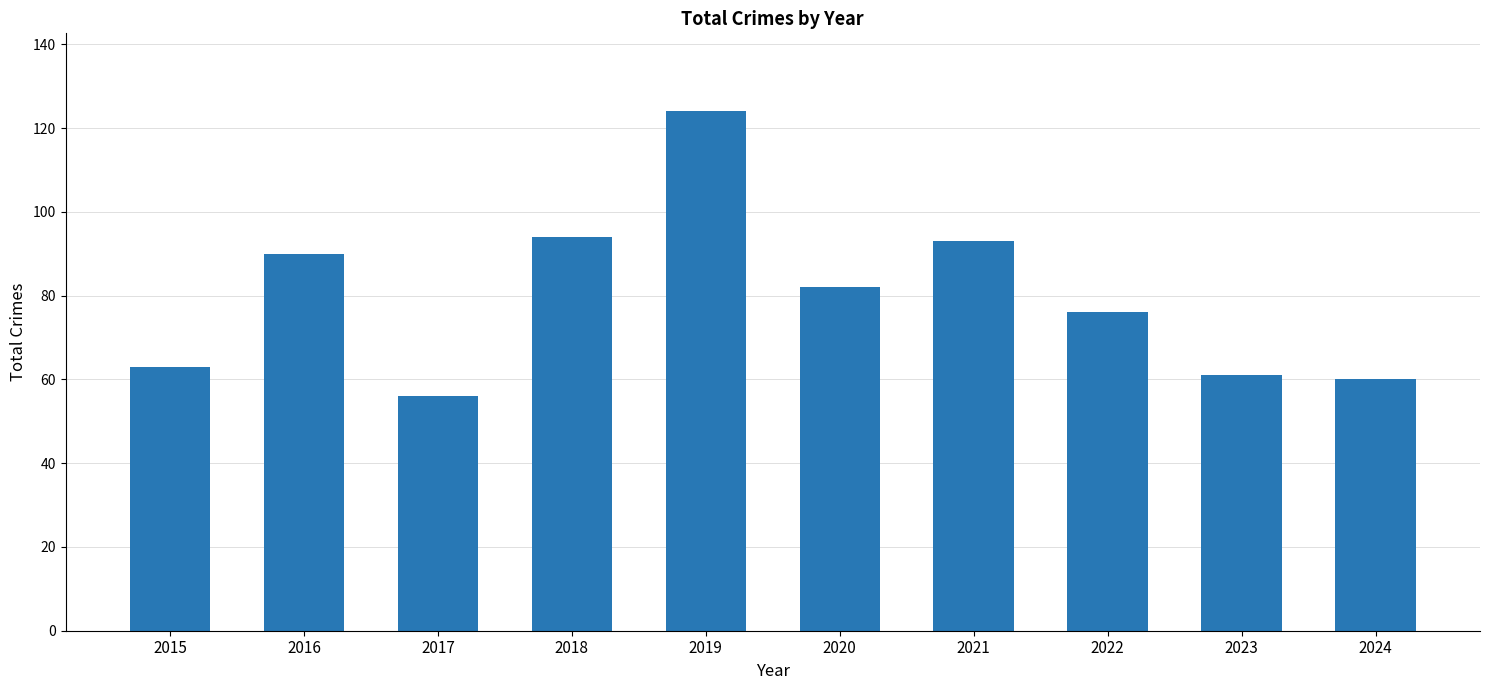

Reading left to right, extract all data points from this chart.

63	90	56	94	124	82	93	76	61	60